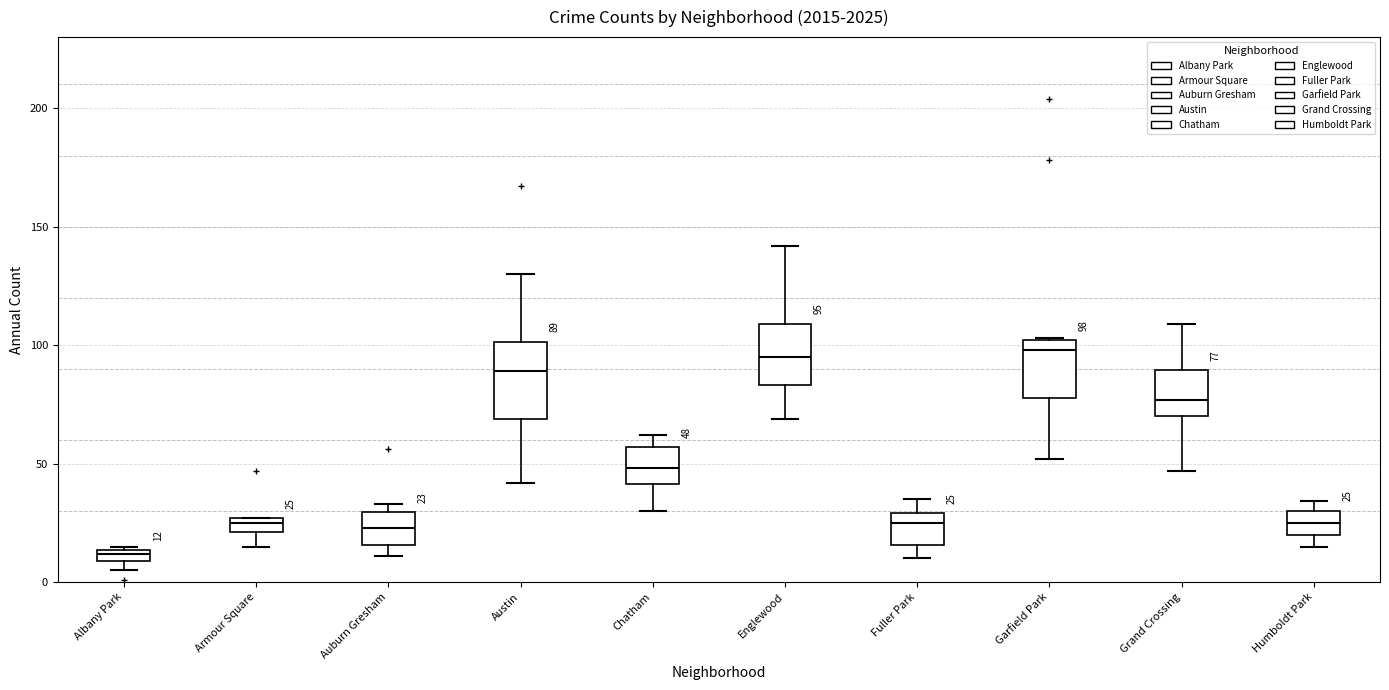

Comparing the boxes themselves (not the whiskers), which one is the tallest?

Austin